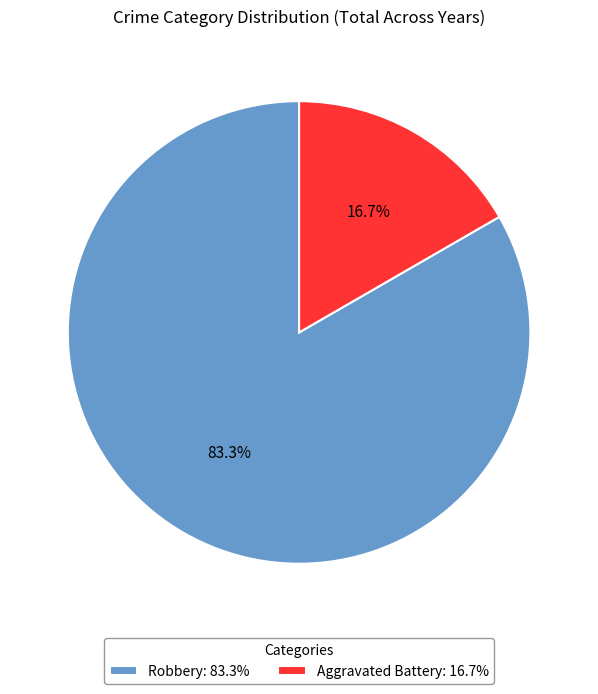

Is it true that Aggravated Battery is 17% of the pie?

True